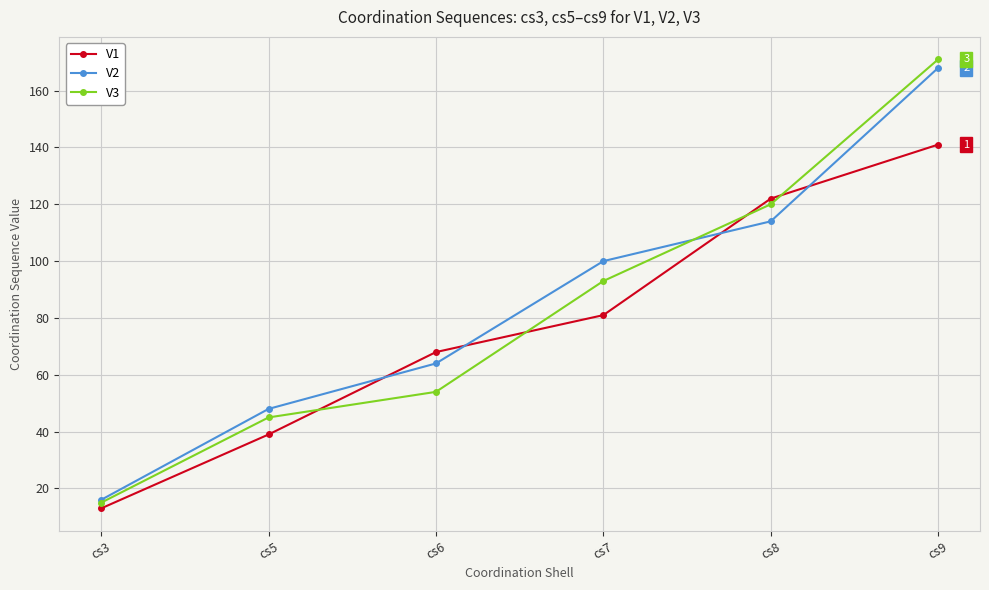

Is it true that V2 equals 82 at cs5?

False